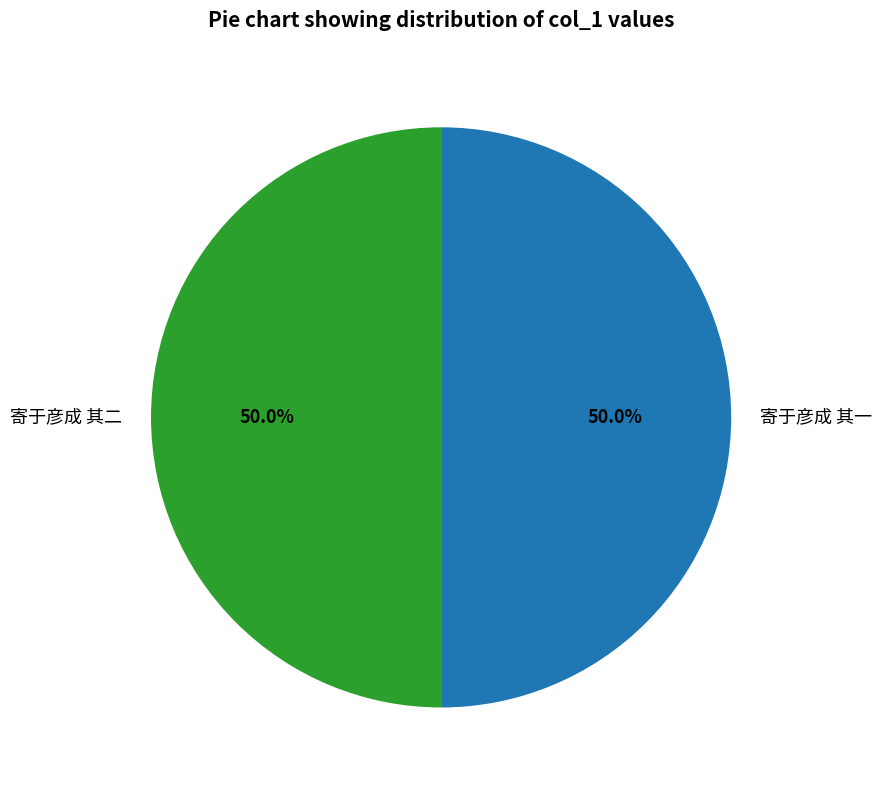

To the nearest percent, what is the combined percentage of 寄于彦成 其二 and 寄于彦成 其一?

100%